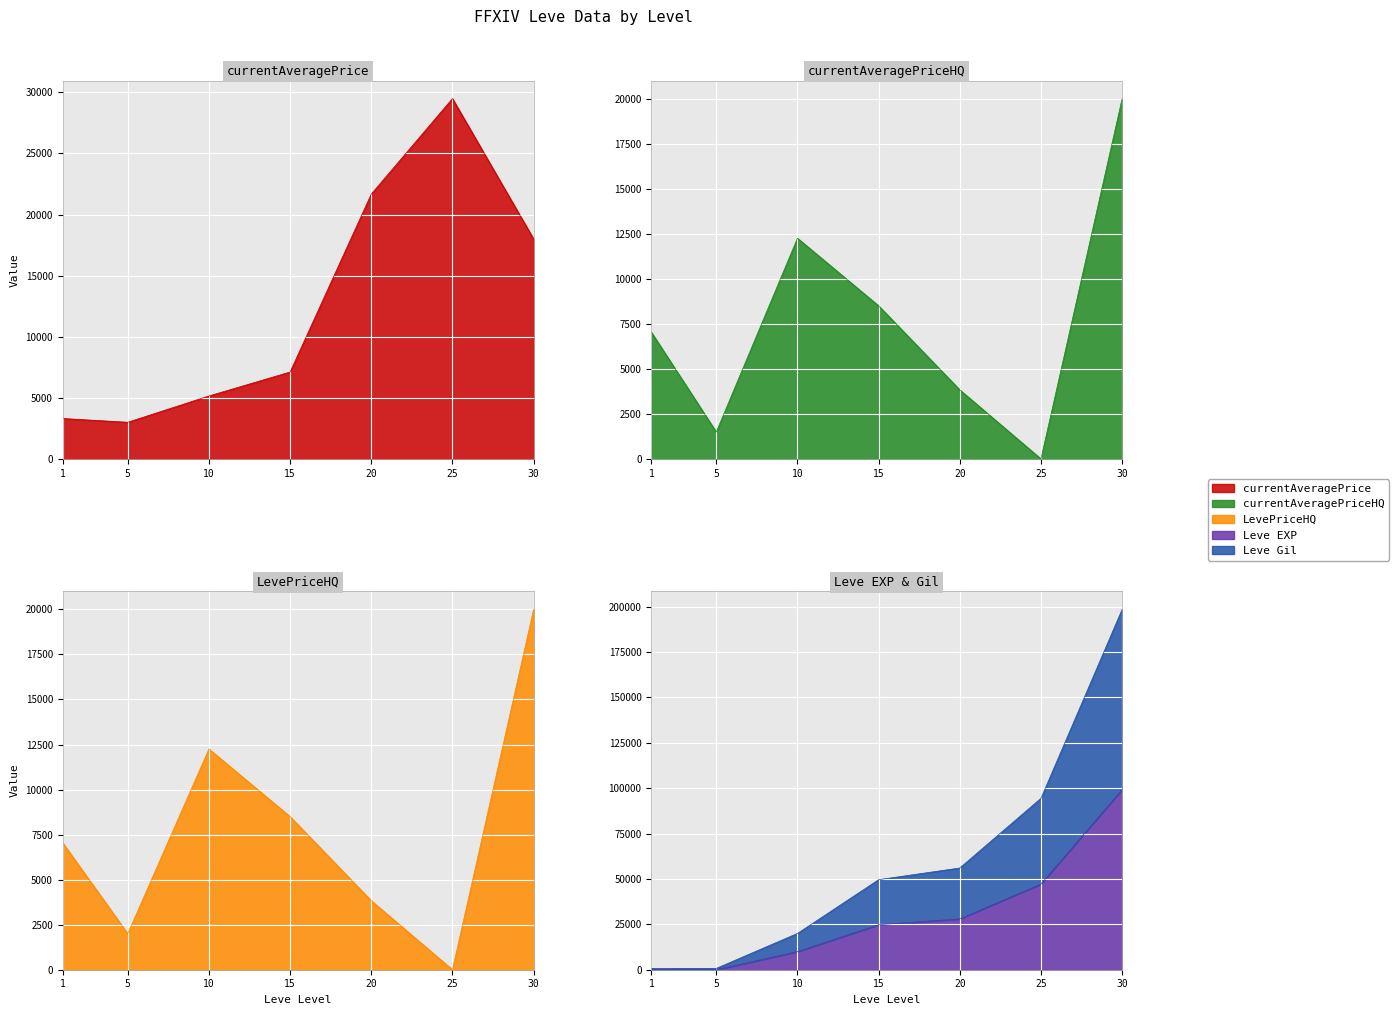

At how many categories does at least one series exceed 54620?

3